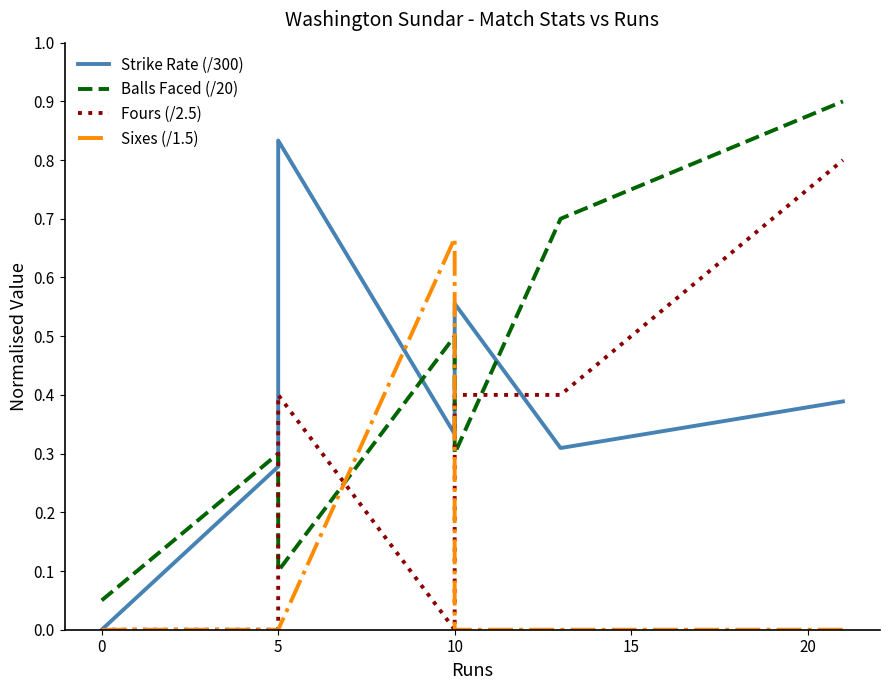

At how many categories does at least one series exceed 0?

7